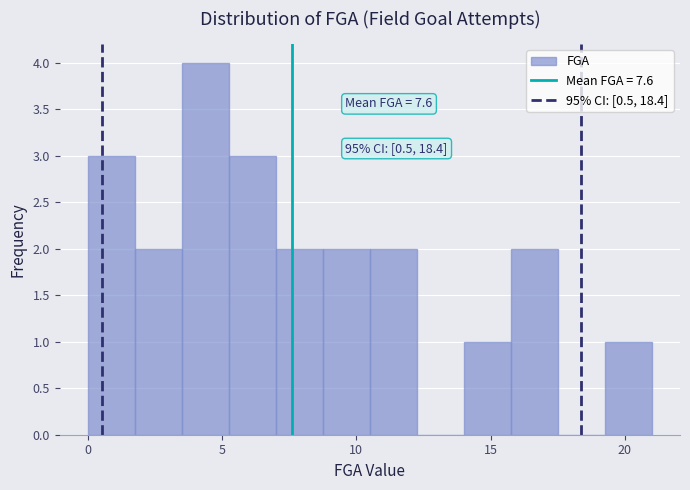

Around what value on the x-axis is the tallest bar? Give the approximate position of its centre, as read against the axis.

4.5